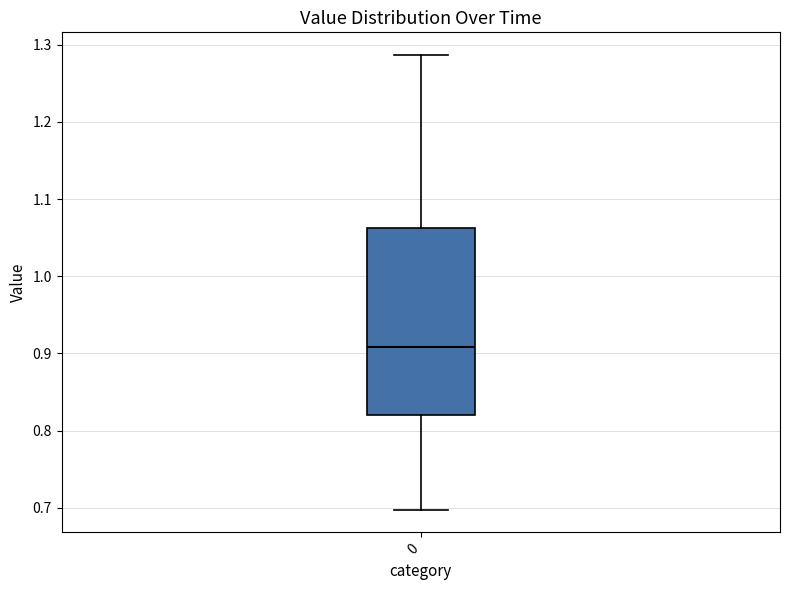

Read this box plot against the y-axis: the position of the median line, the range covered by the box, and the ends of both whiskers. The values are not printed on the chart, so give them approximately, as read against the axis.

median 0.91, box 0.82 to 1.06, whiskers 0.70 to 1.29